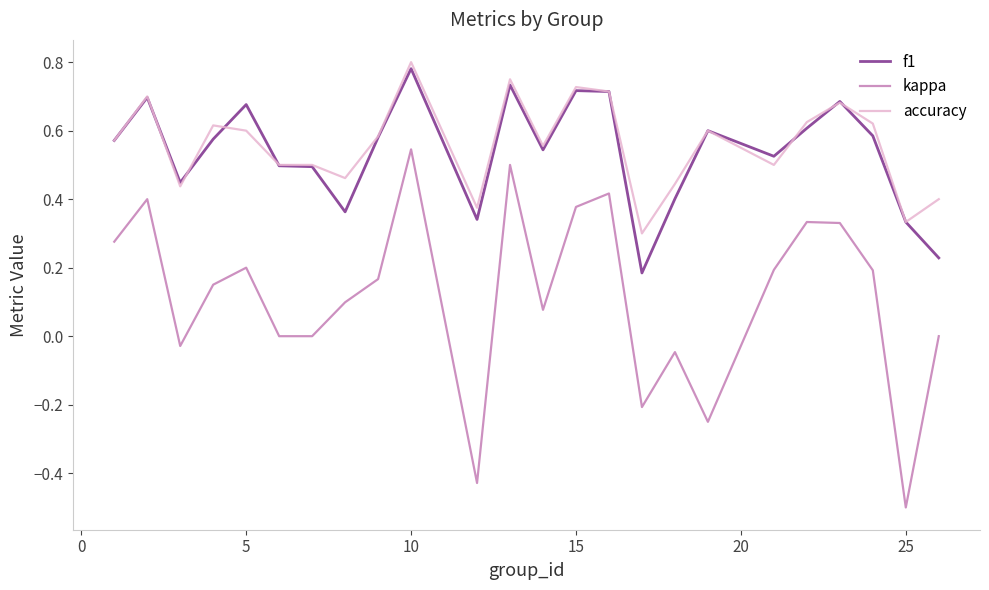

Which series has the widest spread of values?

kappa